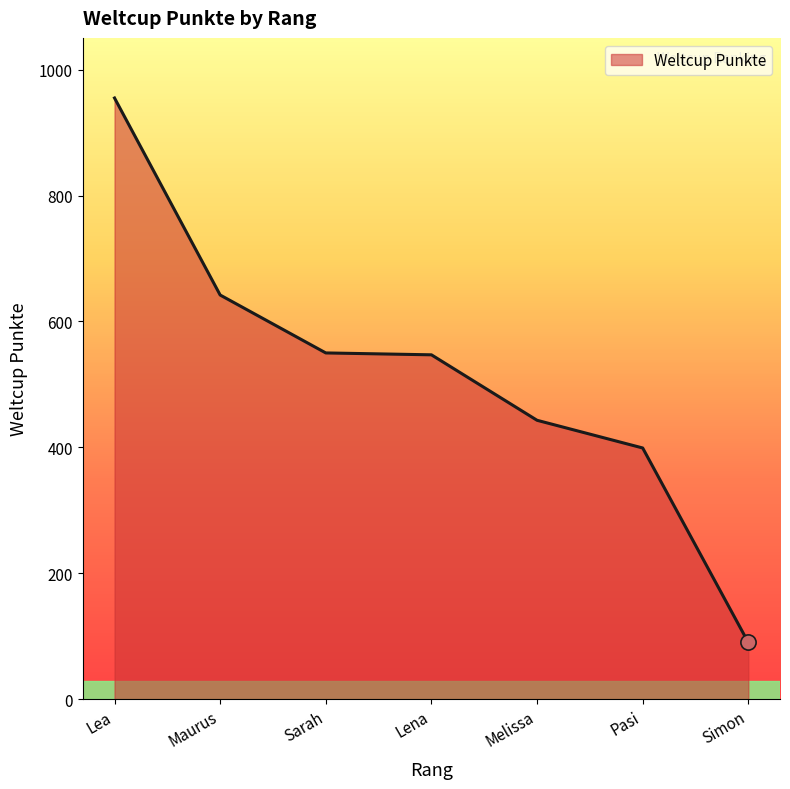

Which has a higher value, Simon or Lea?

Lea